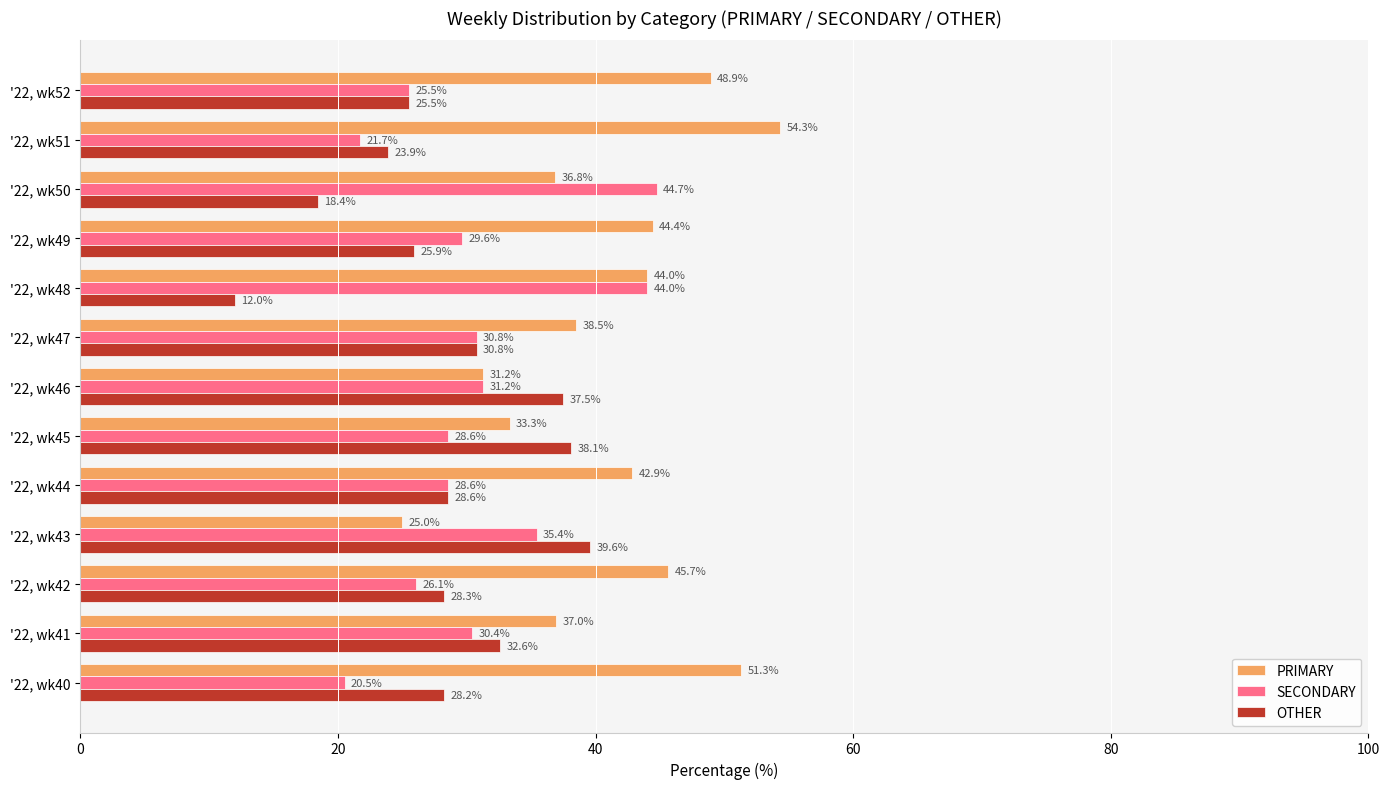

Rank the series by their average value, from lowest to highest.

OTHER, SECONDARY, PRIMARY